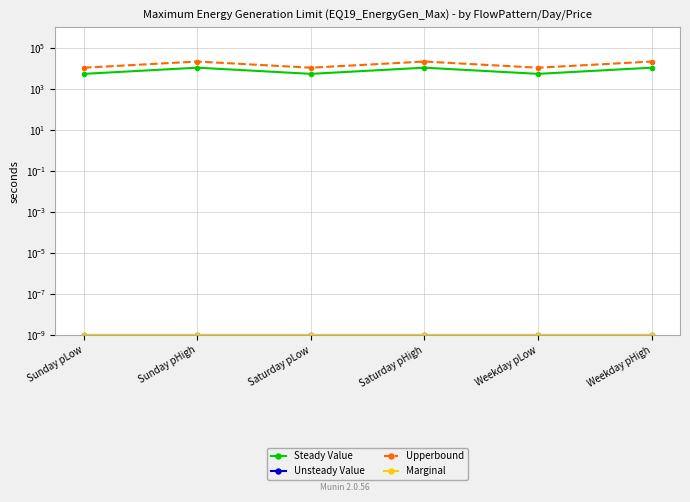

What is the label of the 5th point from the left?

Weekday pLow